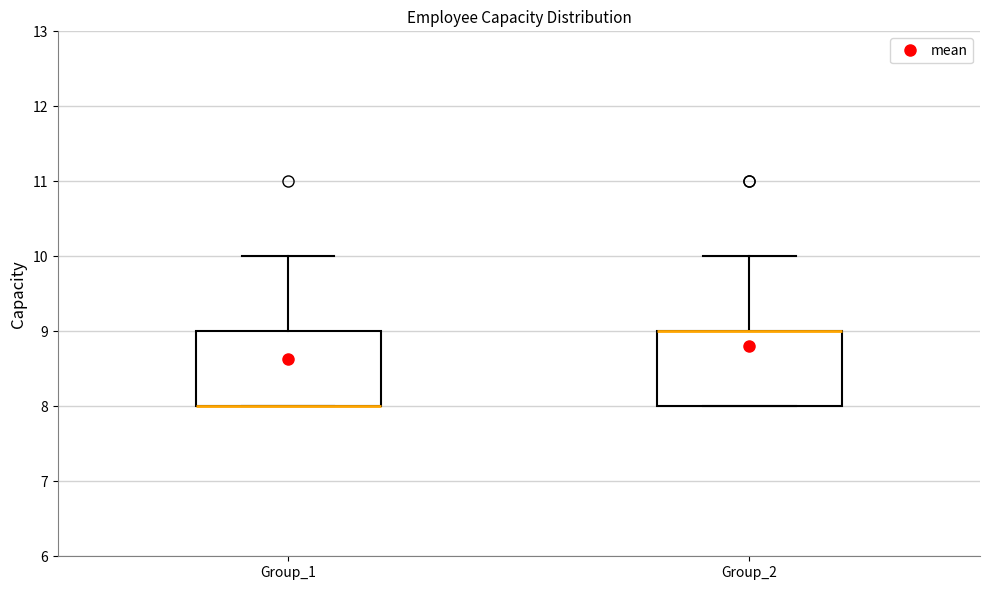

Where does the upper whisker of the box for Group_2 end on the y-axis? The values are not printed on the chart, so give them approximately, as read against the axis.

10